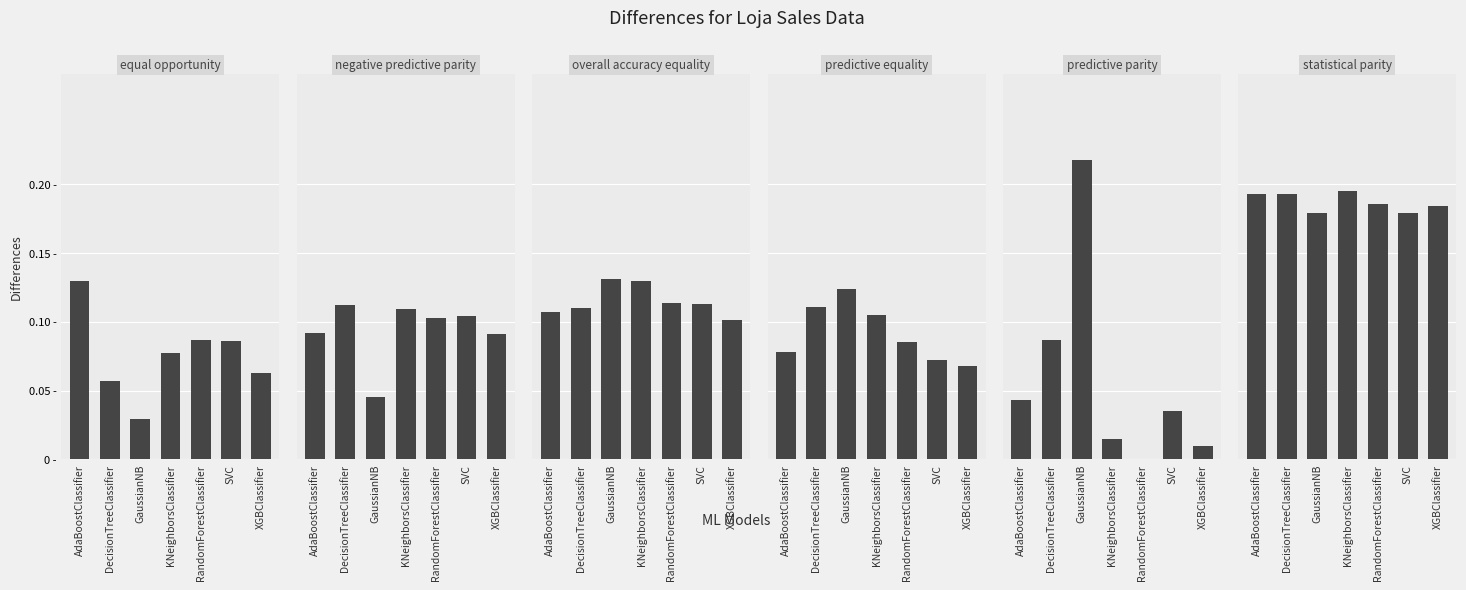

What is the maximum value for overall accuracy equality?

0.1